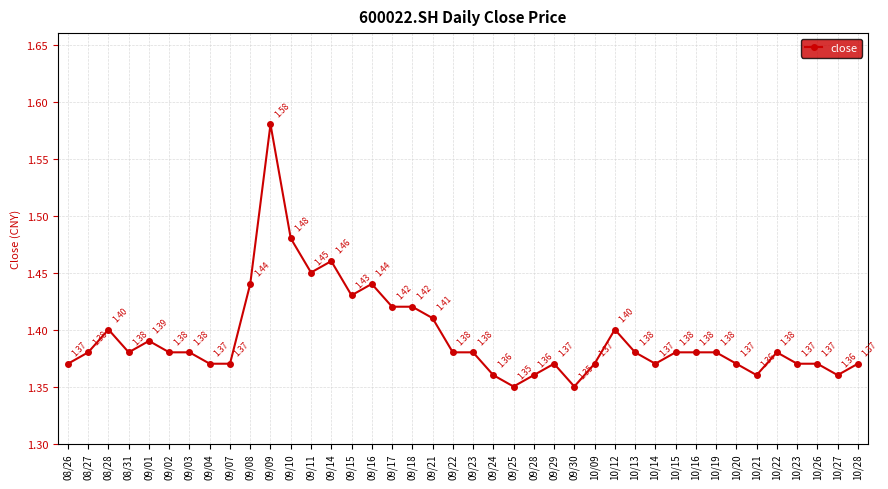

True or false: the data has more than 2 interior local peaks.

True